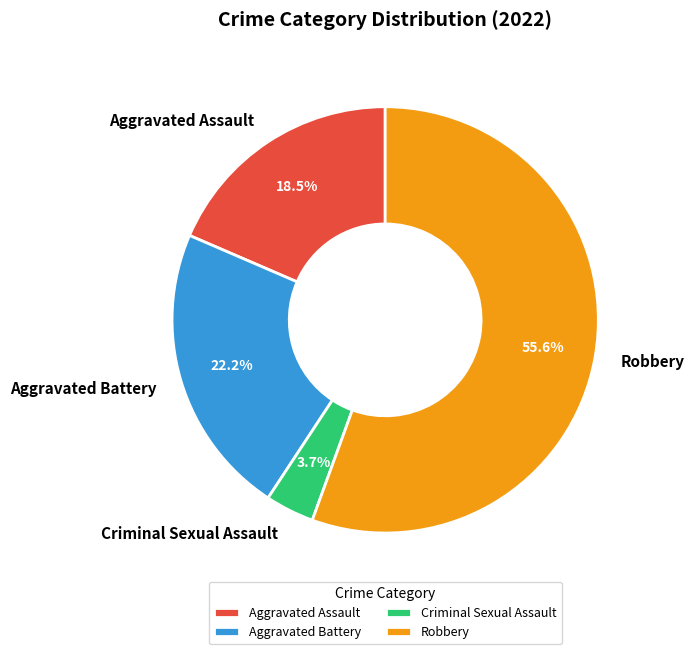

What is the majority slice?

Robbery